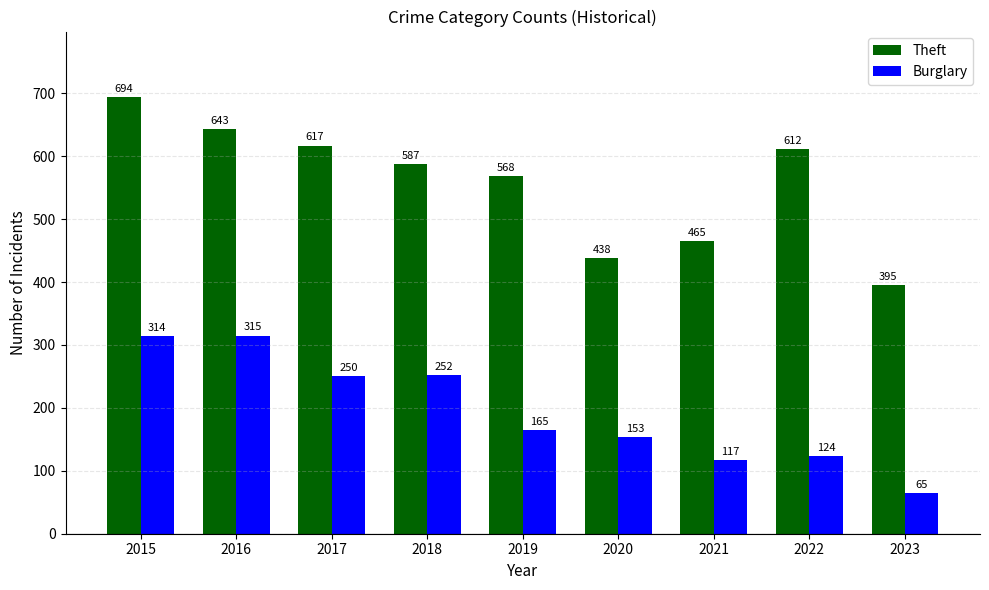

Is the value of Theft at 2015 greater than the value of Burglary at 2022?

Yes